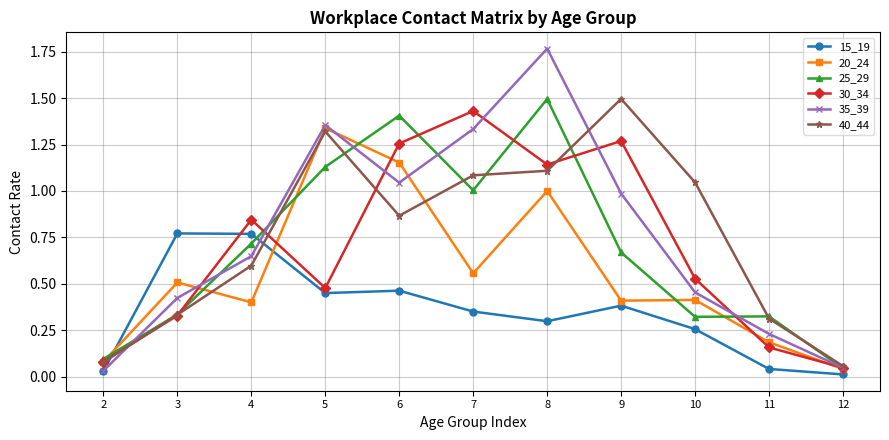

Which label corresponds to the largest value in the chart?

8